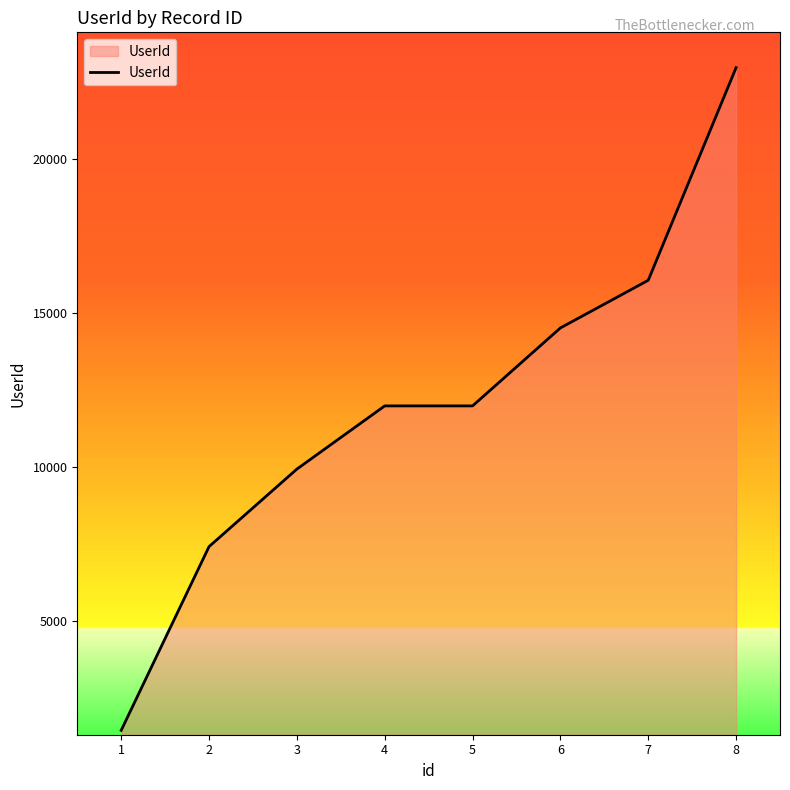

The value at 6 is 9275. True or false?

False